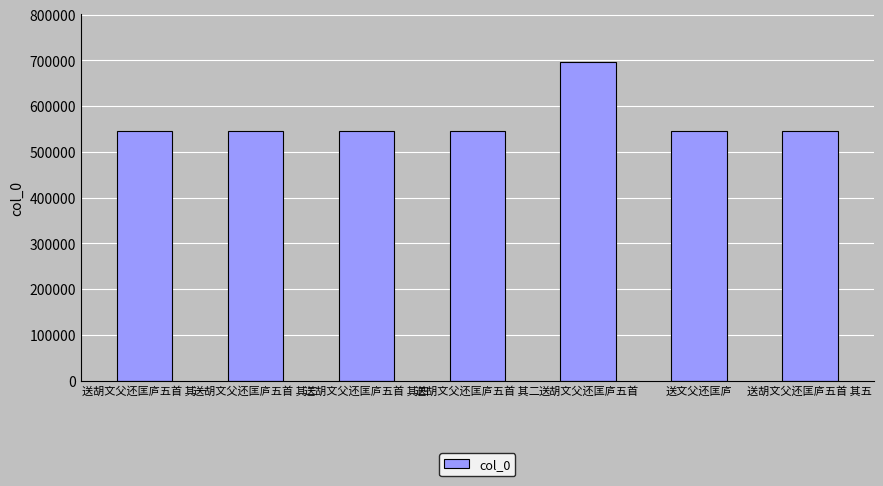

What is the smallest value displayed?

544776